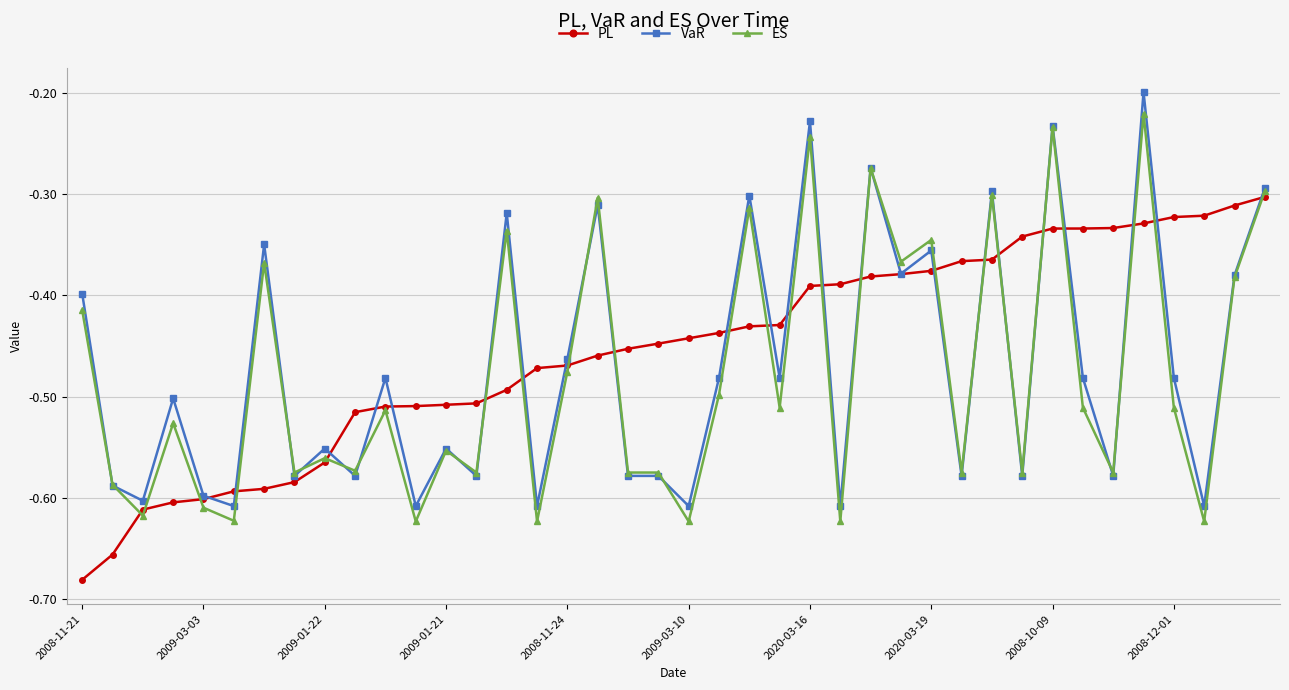

True or false: VaR has more than 1 points higher than both neighbors.

True